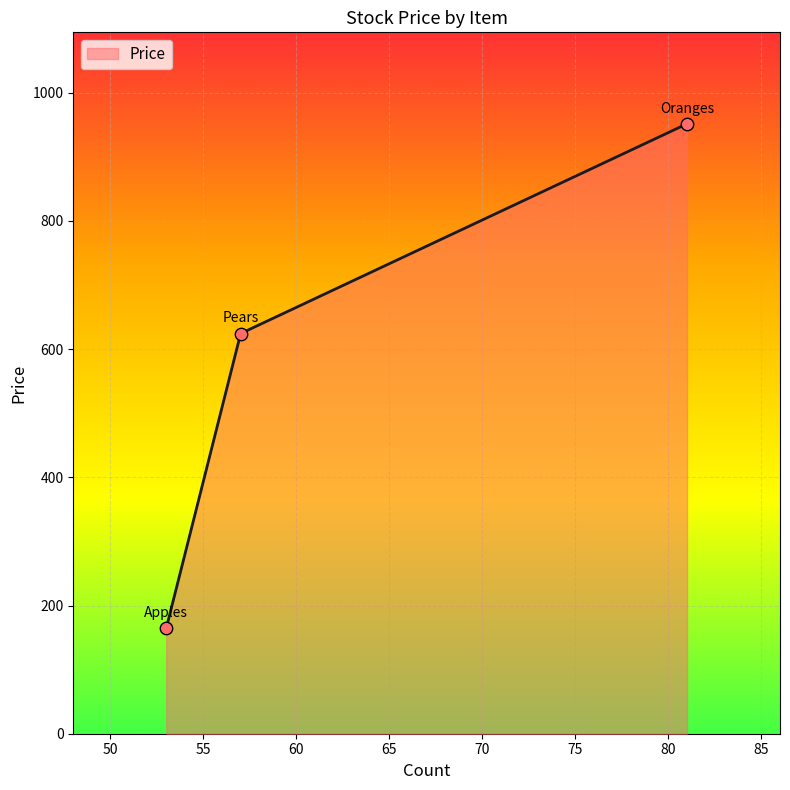

What is the smallest value displayed?

164.7